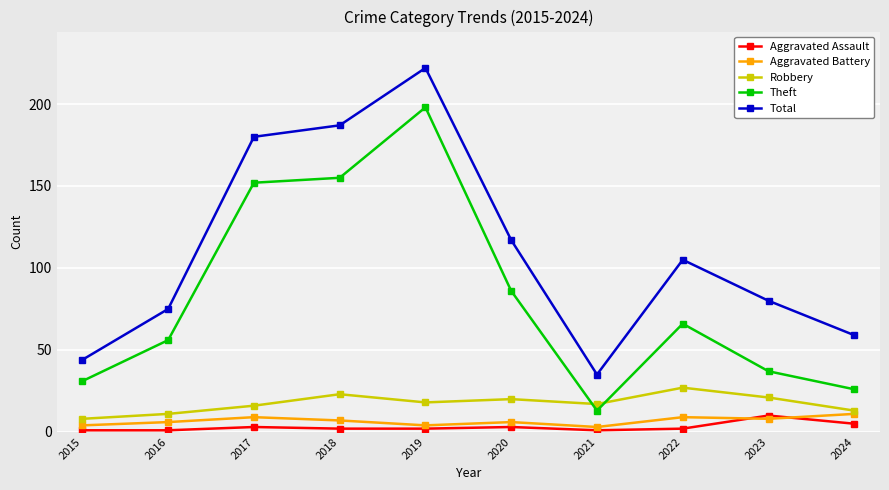

Is it true that Total equals 180 at 2017?

True